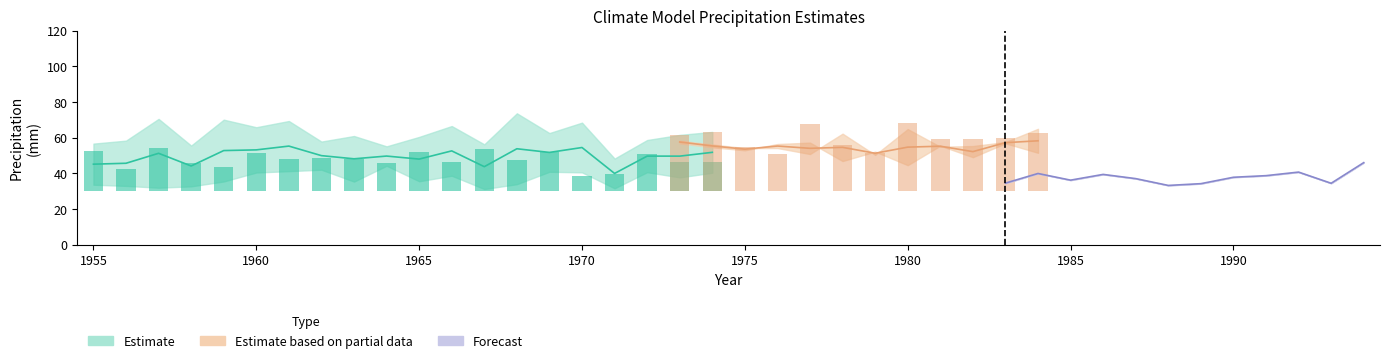

Are the bars grouped side by side (vs. stacked)?

Yes